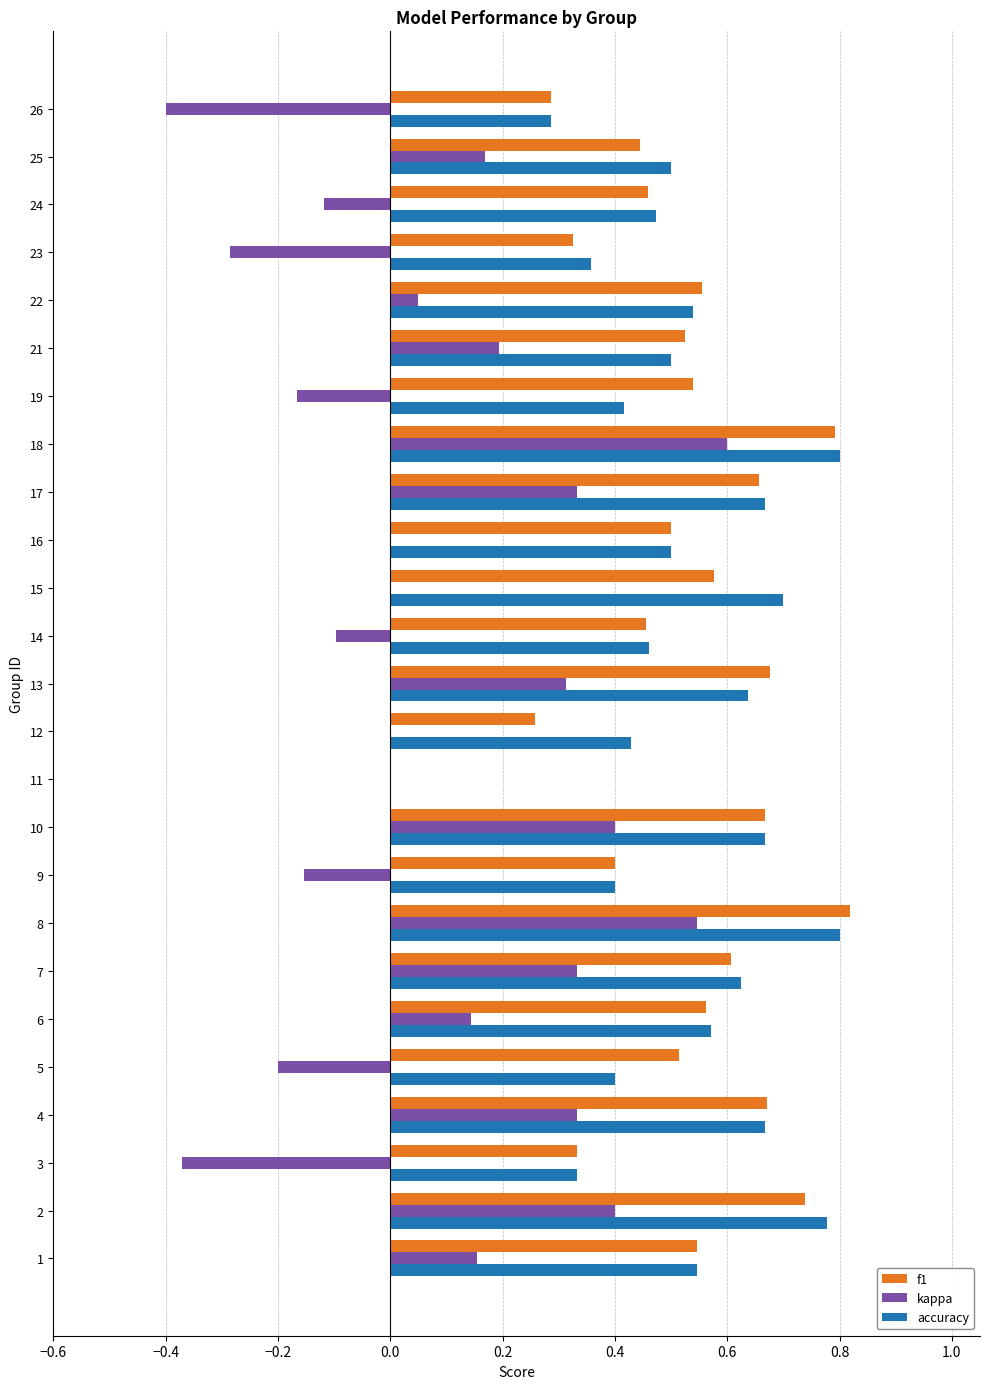

Is the value of kappa at 19 greater than the value of accuracy at 7?

No